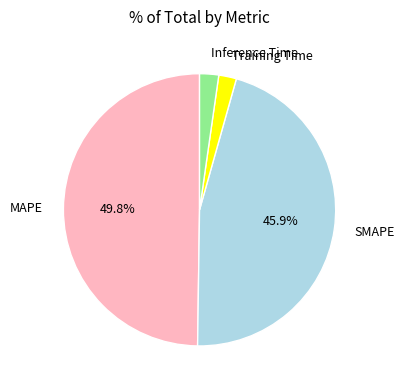

Does Training Time represent more than half of the total?

No